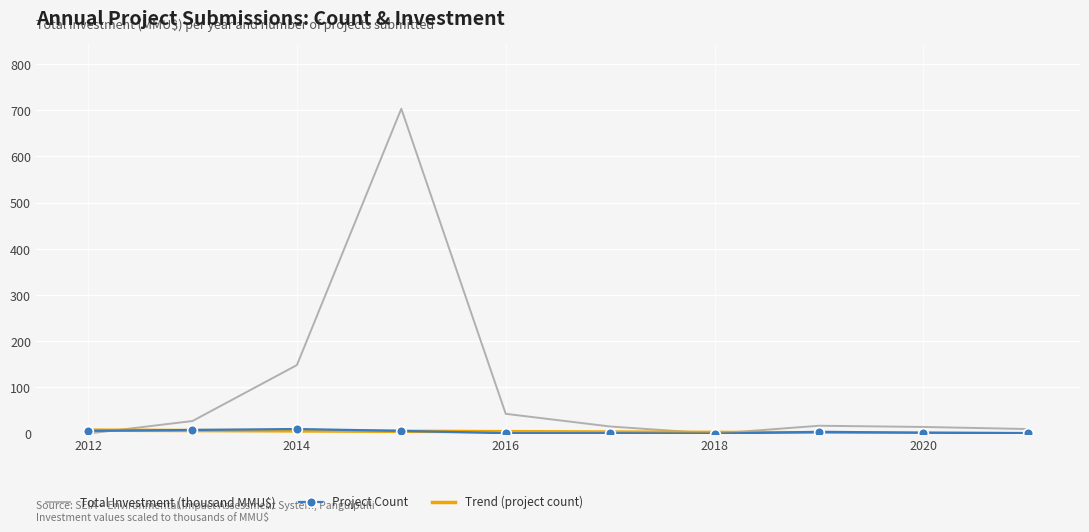

Which series has the largest total across all categories?

Total Investment (thousand MMU$)